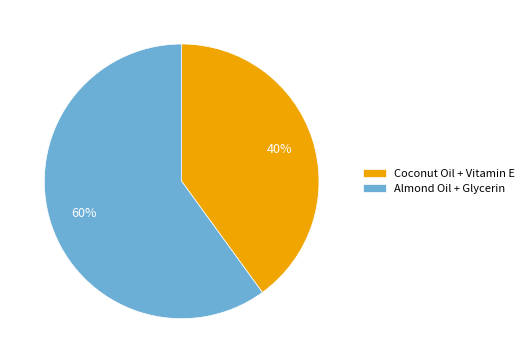

Approximately how many times larger is the value at Almond Oil + Glycerin compared to Coconut Oil + Vitamin E?

1.5